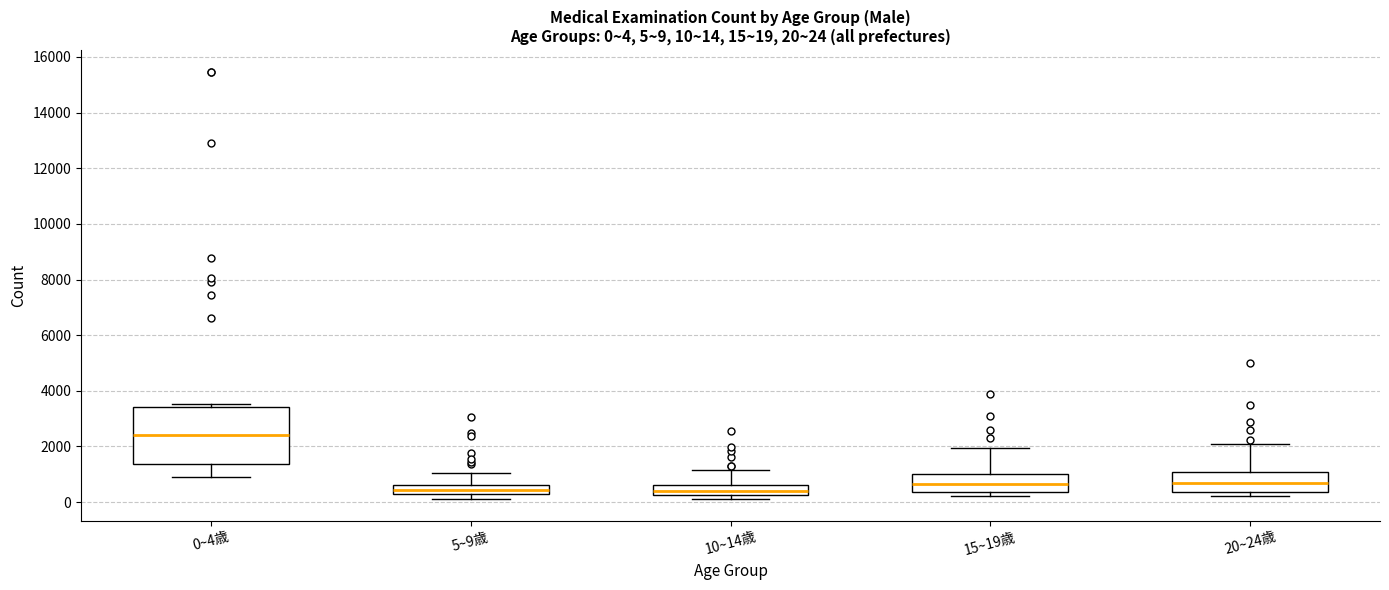

Which box is the tallest, from its lower edge to its upper edge?

0~4歳